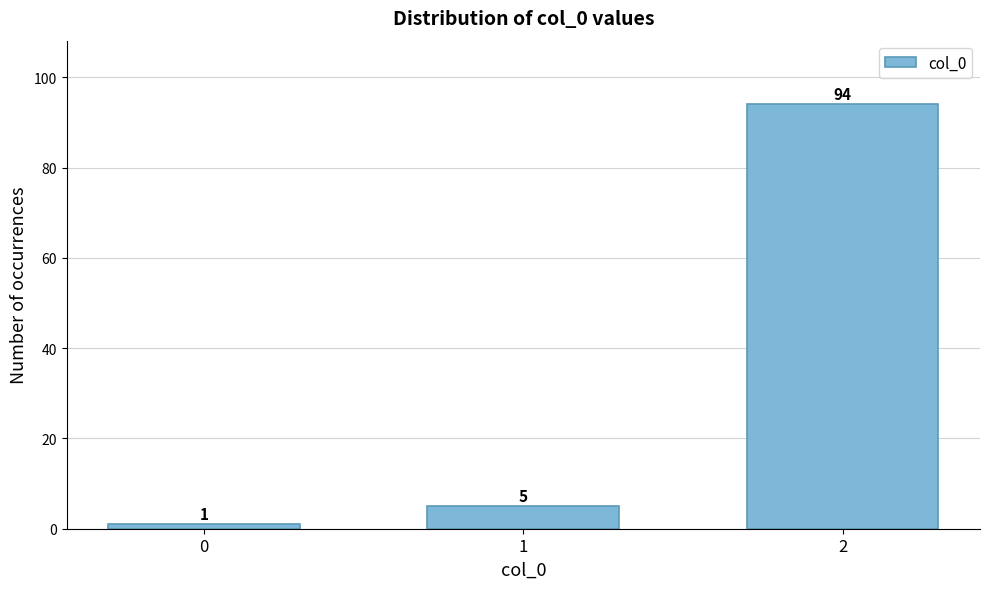

Reading left to right, transcribe all the data shown in this chart.

0=1	1=5	2=94